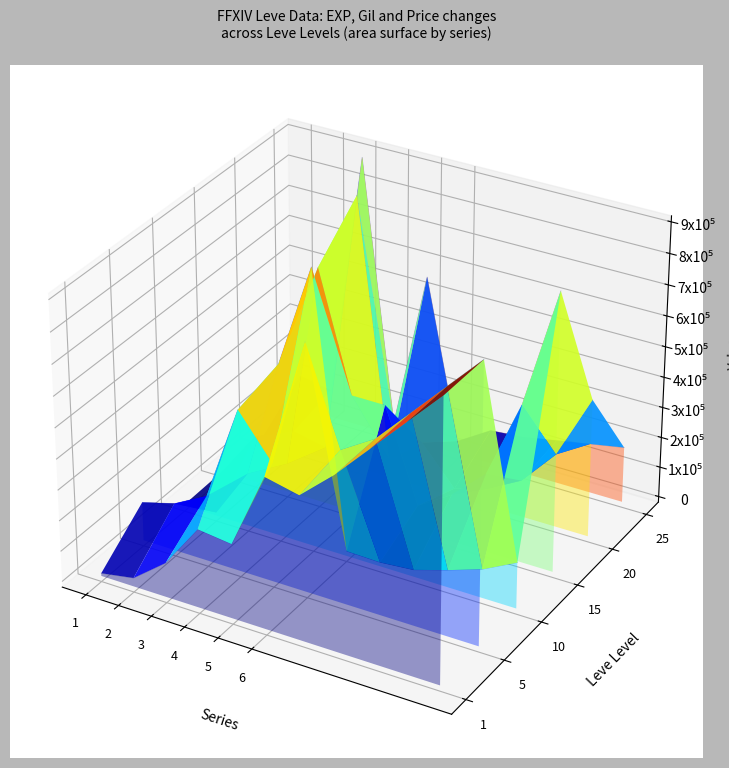

Count the number of categories in the chart.

11